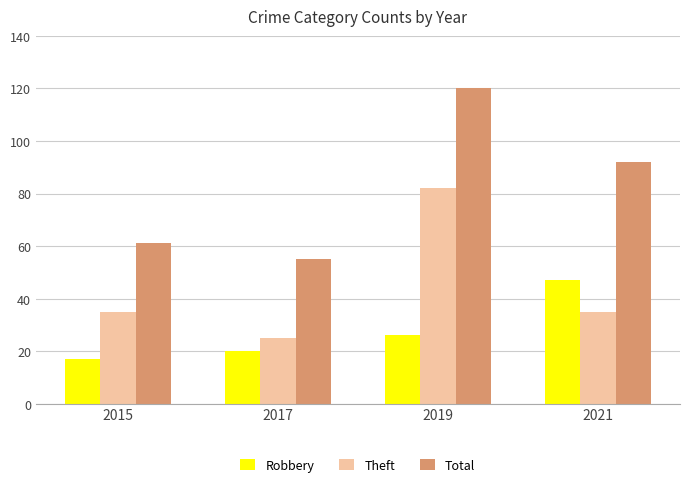

Does the chart contain any negative values?

No